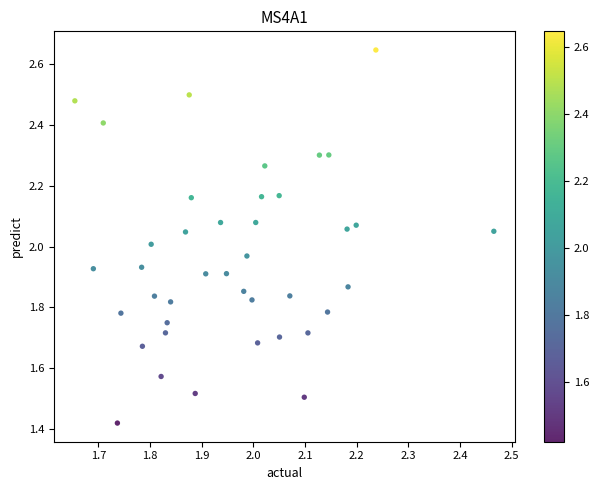

What is the range of X values (max minus min)?

0.8